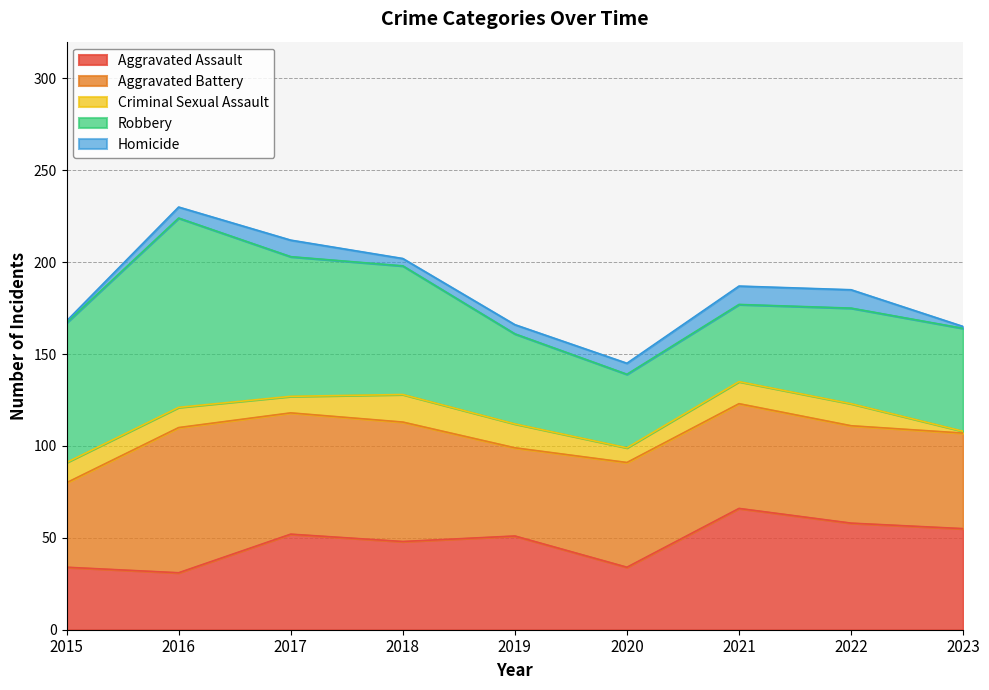

How many lines are shown in the chart?

5